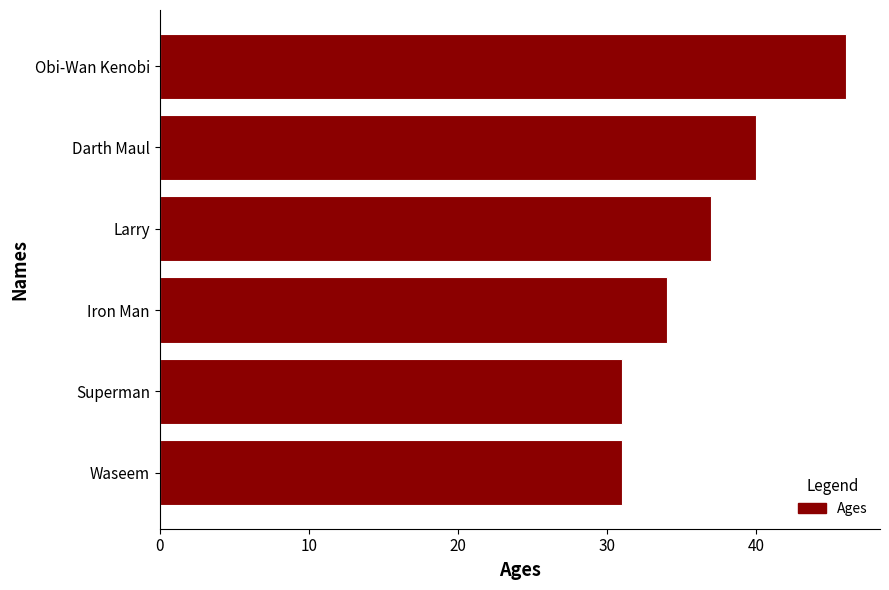

What is the difference between the maximum and minimum values?

15